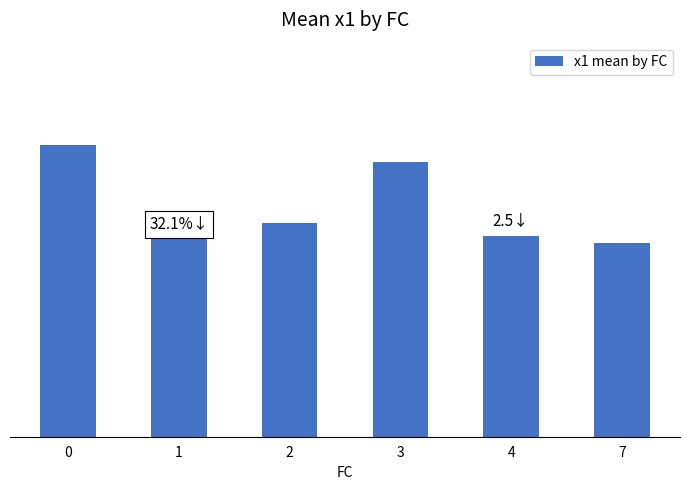

What is the difference between the second highest and second lowest values?

2.1